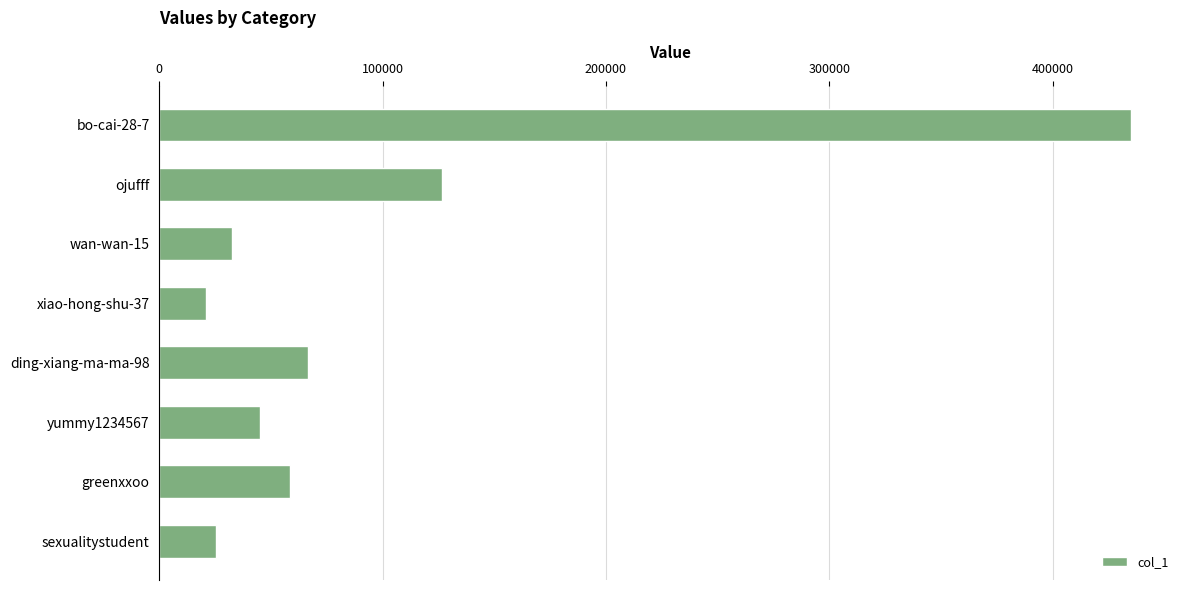

Between yummy1234567 and wan-wan-15, which is larger?

yummy1234567